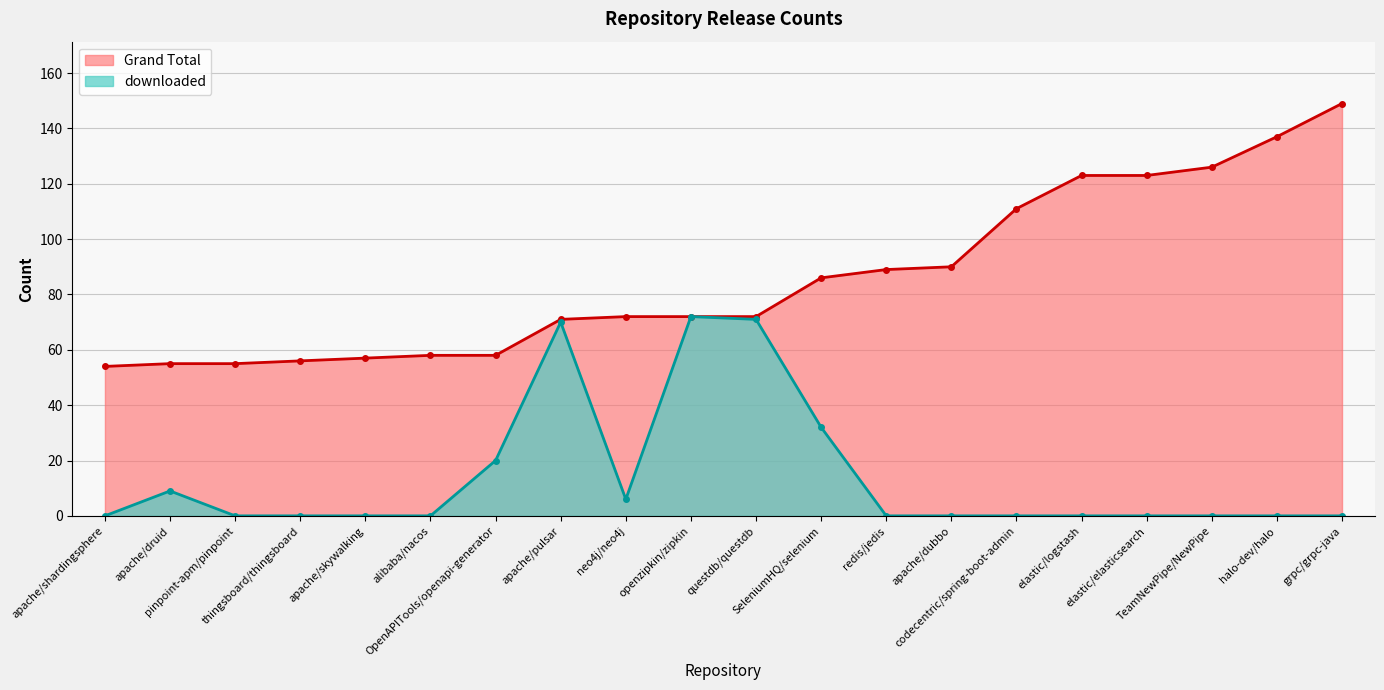

True or false: Grand Total has more than 0 points higher than both neighbors.

False